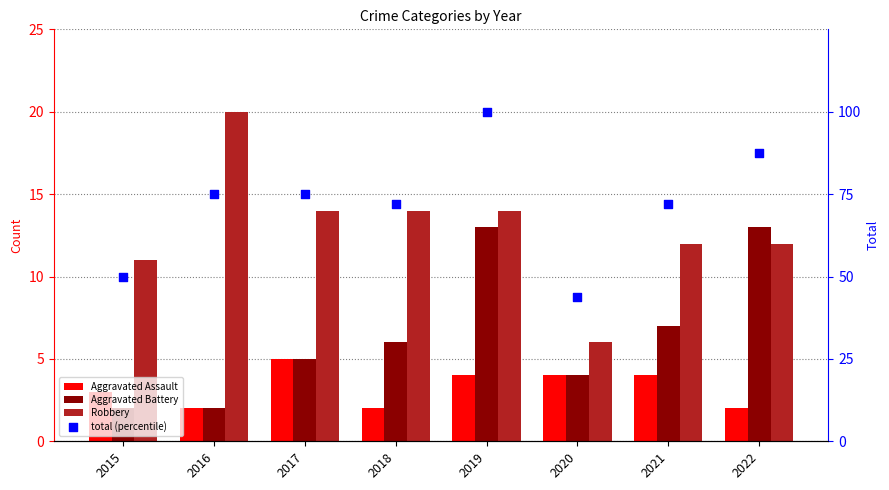

Which series reaches the minimum Y coordinate?

Aggravated Assault